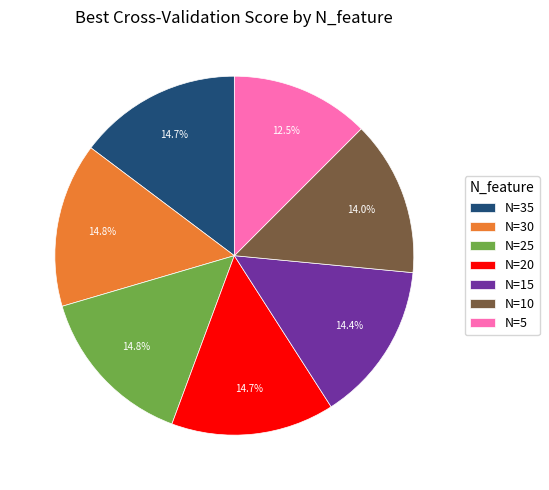

Does any single category account for the majority?

No